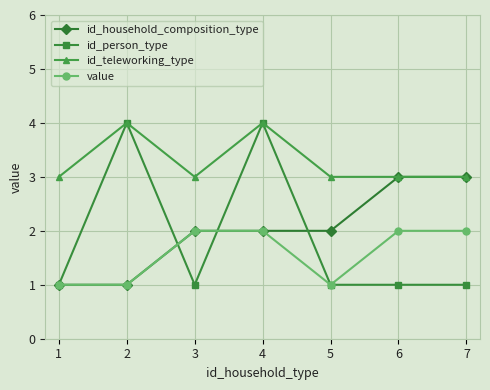

Which series has the largest range (max minus min)?

id_person_type